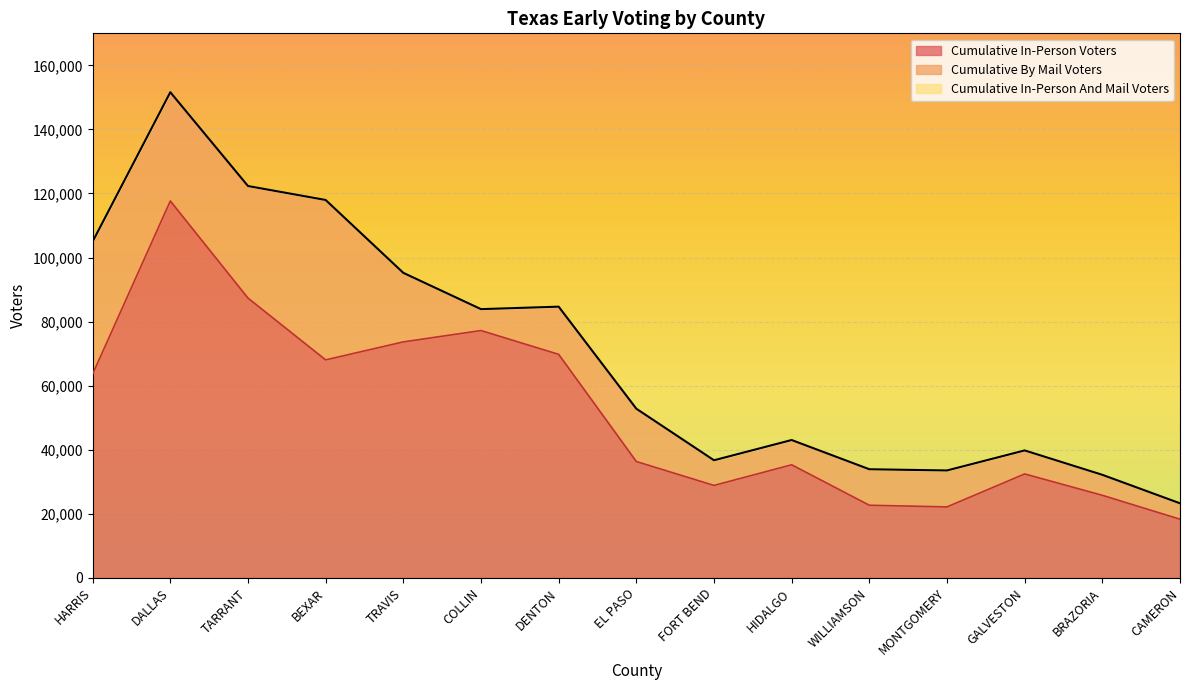

Reading left to right, what are all the values shown in this chart?

Cumulative In-Person Voters: HARRIS=63652	DALLAS=117668	TARRANT=87347	BEXAR=68056	TRAVIS=73671	COLLIN=77216	DENTON=69785	EL PASO=36332	FORT BEND=28866	HIDALGO=35306	WILLIAMSON=22677	MONTGOMERY=22157	GALVESTON=32451	BRAZORIA=25781	CAMERON=18317
Cumulative In-Person And Mail Voters: HARRIS=104998	DALLAS=151619	TARRANT=122331	BEXAR=117975	TRAVIS=95225	COLLIN=83899	DENTON=84672	EL PASO=52817	FORT BEND=36720	HIDALGO=43039	WILLIAMSON=33918	MONTGOMERY=33540	GALVESTON=39793	BRAZORIA=32178	CAMERON=23285